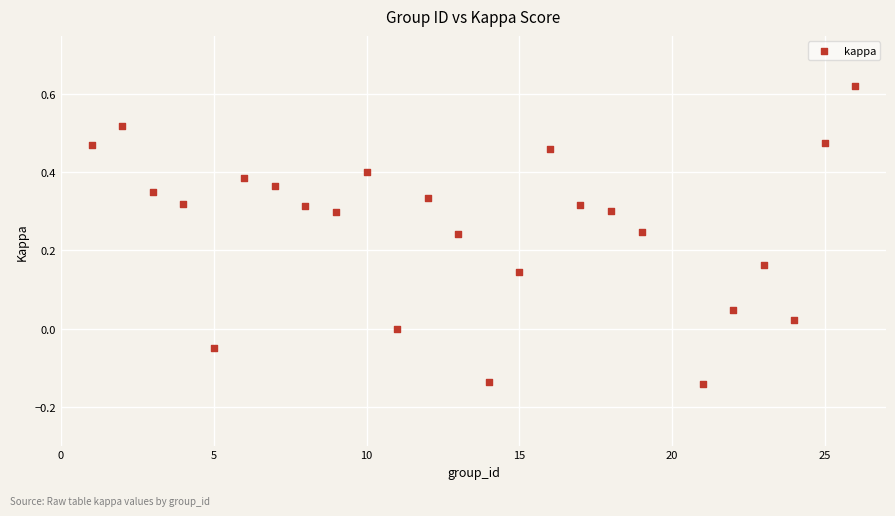

What is the range of Y values (max minus min)?

0.8